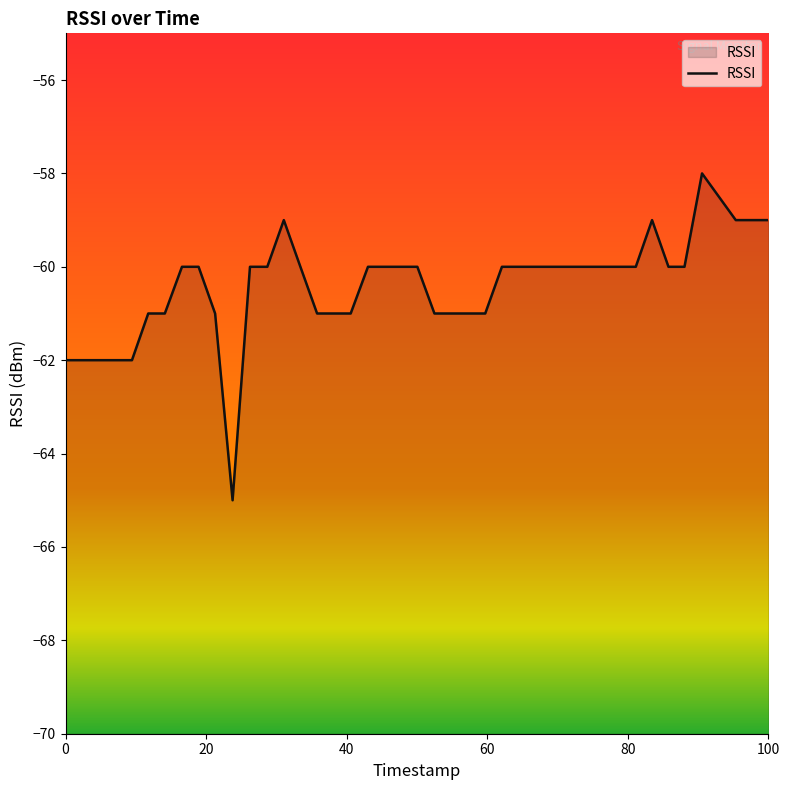

True or false: the data has more than 1 interior local peaks.

True